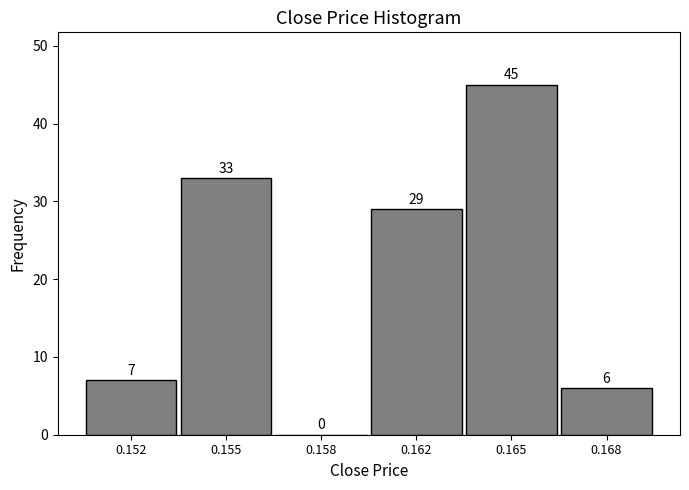

At which category does the chart reach its peak across all series?

0.165